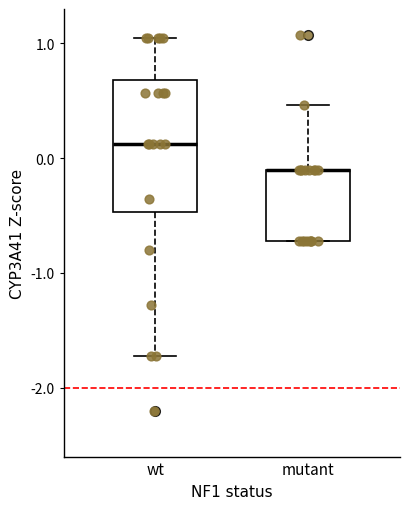

Reading left to right, read every box against the y-axis: the position of its median line, the range the box covers, and the ends of its whiskers. The values are not printed on the chart, so give them approximately, as read against the axis.

wt: median 0.1, box -0.5 to 0.7, whiskers -1.7 to 1.0
mutant: median -0.1 (drawn on the box's upper edge), box -0.7 to -0.1, whiskers -0.7 to 0.5